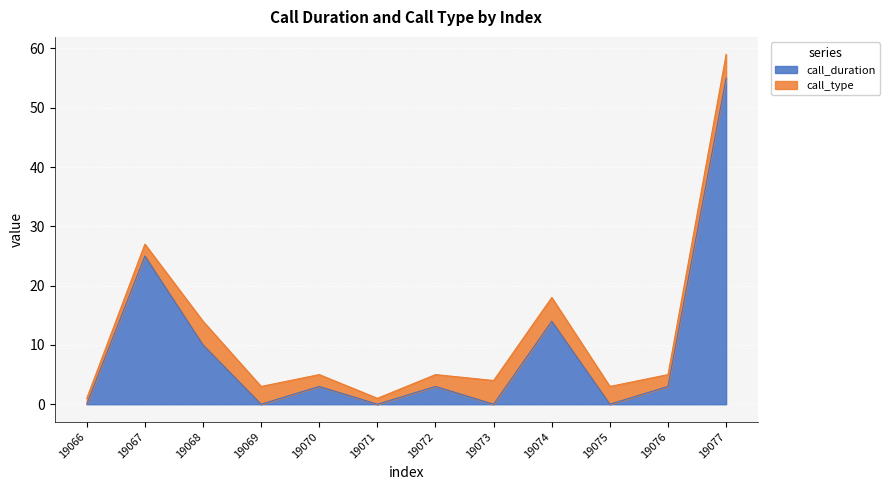

Reading left to right, list all the values displayed in this chart.

19066=0	19067=25	19068=10	19069=0	19070=3	19071=0	19072=3	19073=0	19074=14	19075=0	19076=3	19077=55